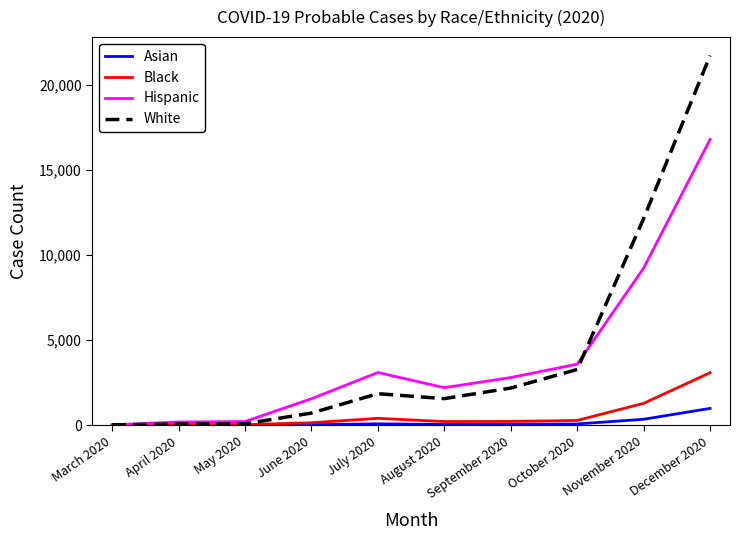

What is the greatest value displayed?

21743